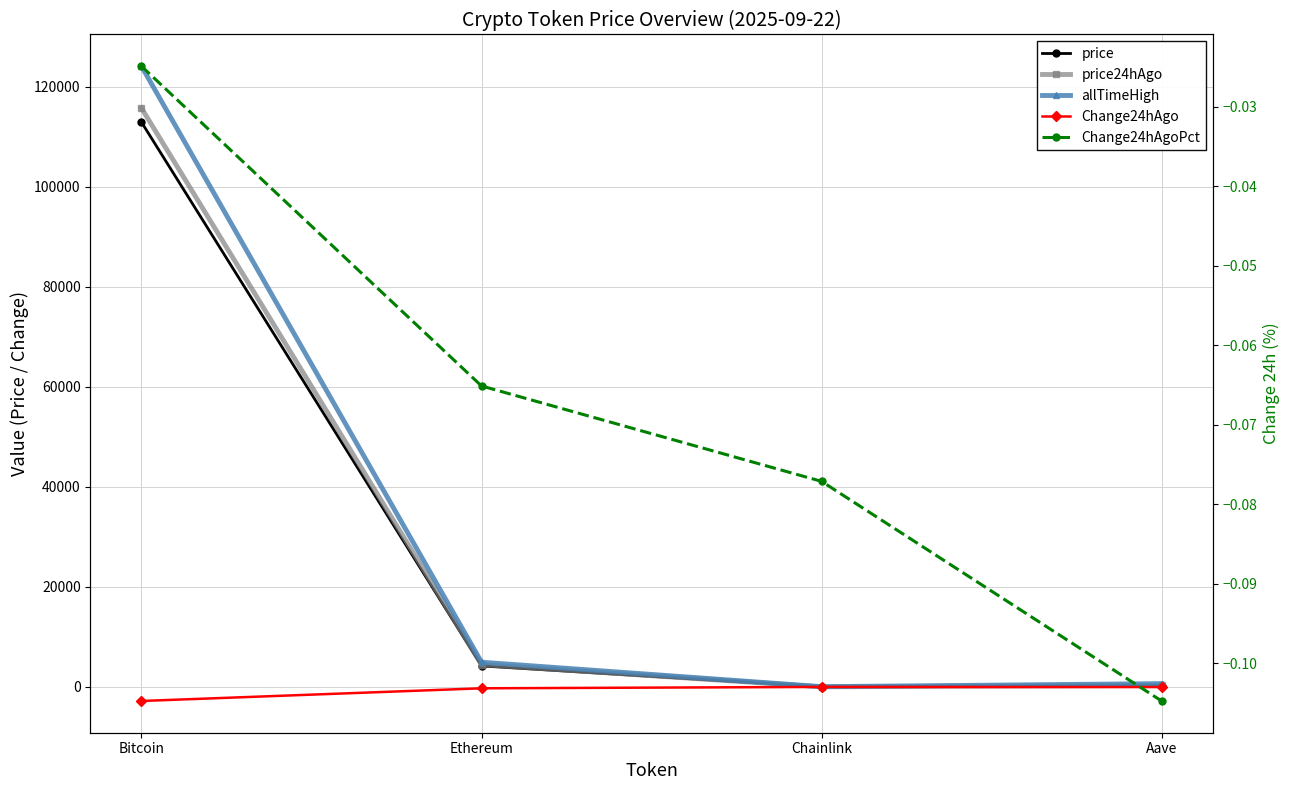

What are all the series names shown in the legend?

price, price24hAgo, allTimeHigh, Change24hAgo, Change24hAgoPct